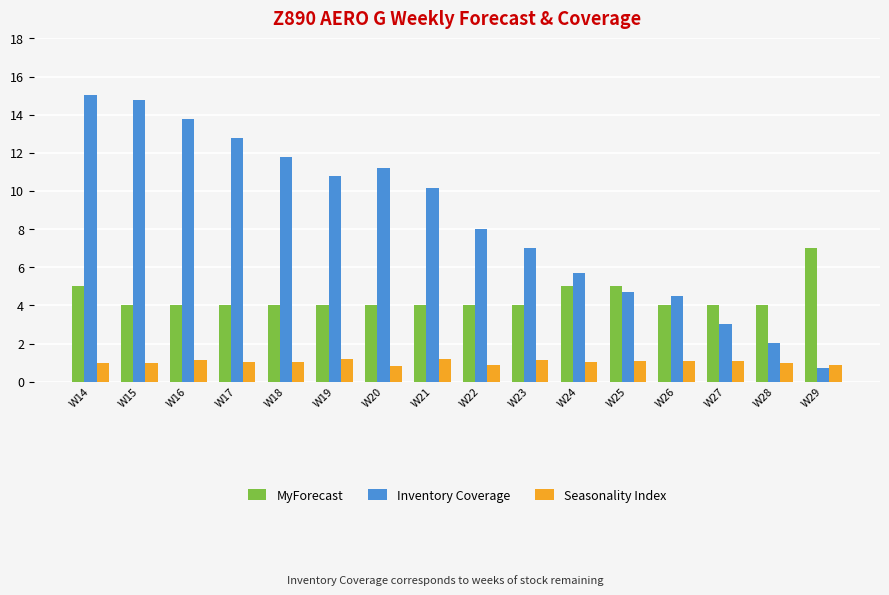

Rank the series by their average value, from lowest to highest.

Seasonality Index, MyForecast, Inventory Coverage